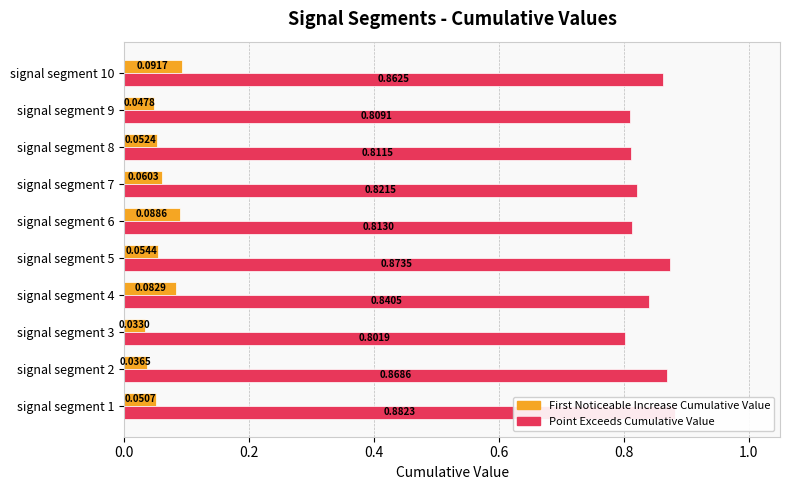

What is the greatest value displayed?

0.9